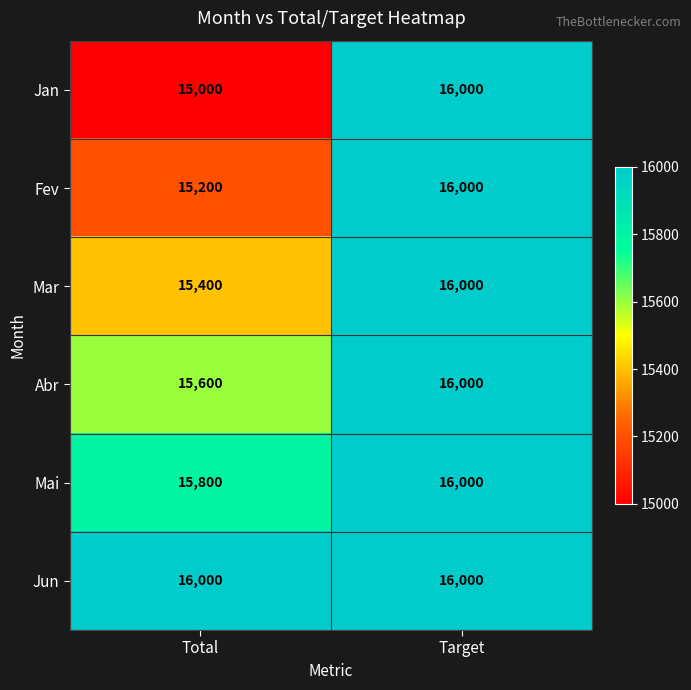

Which series has the largest total across all categories?

Jun